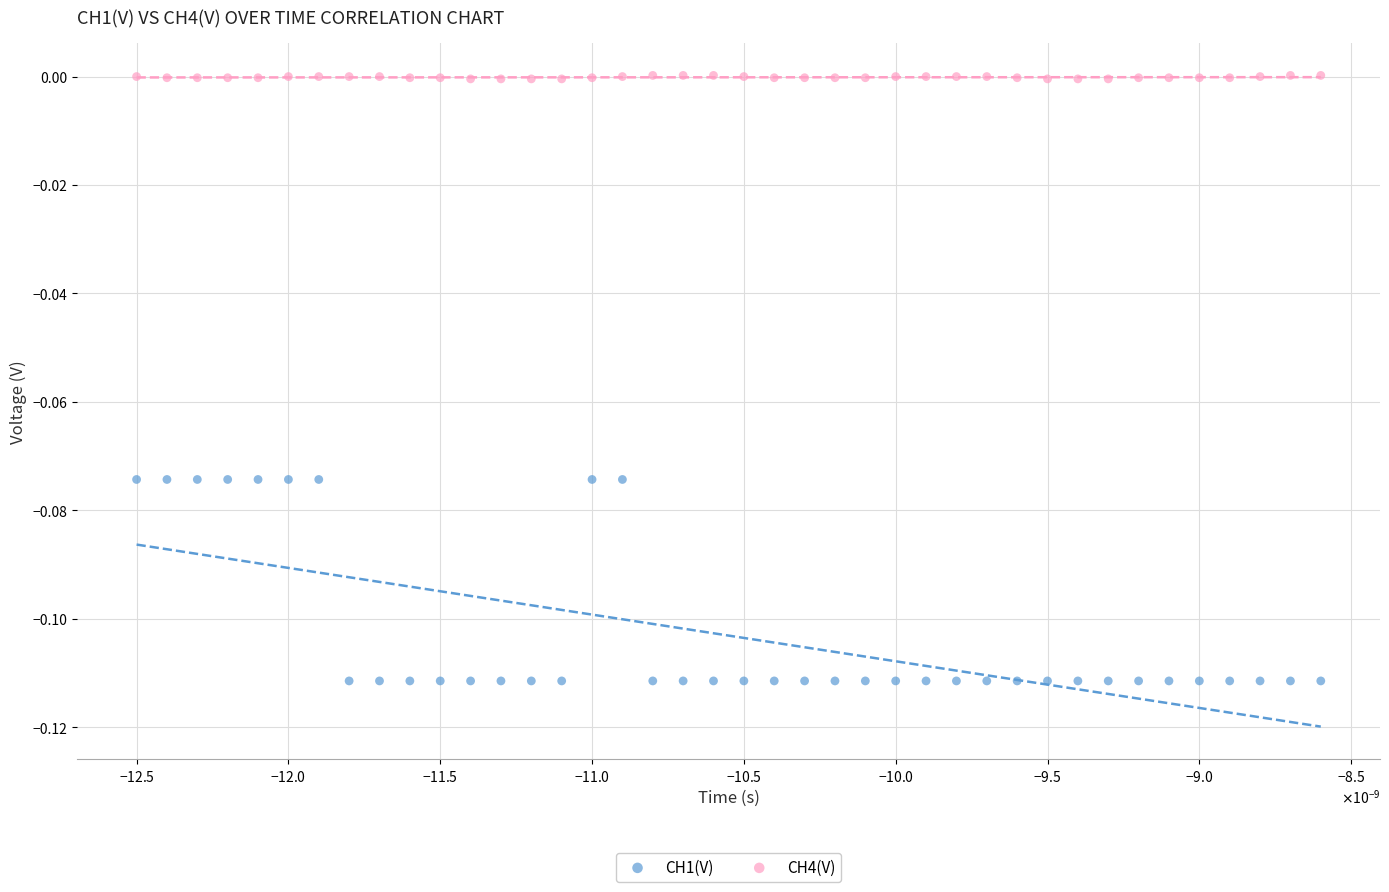

Which series has the widest spread of Y values?

CH1(V)